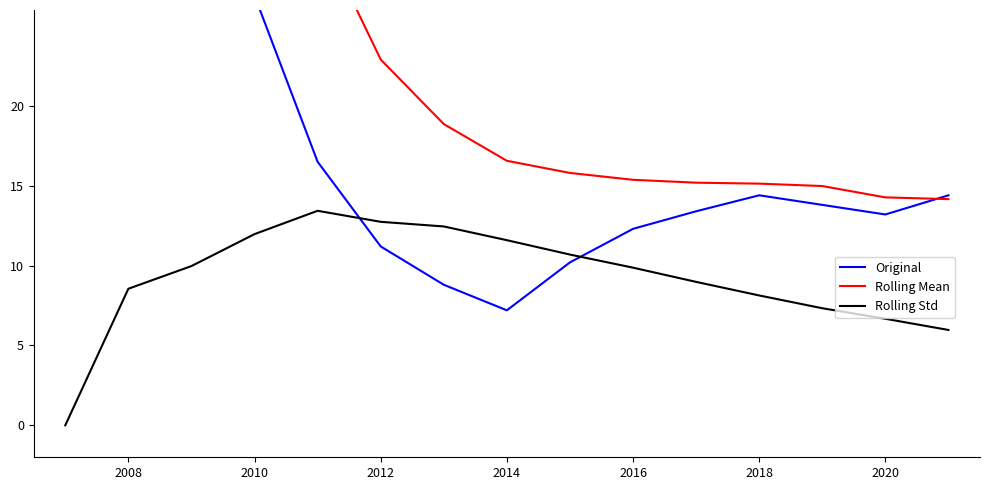

How many interior local peaks does the Original series have?

1